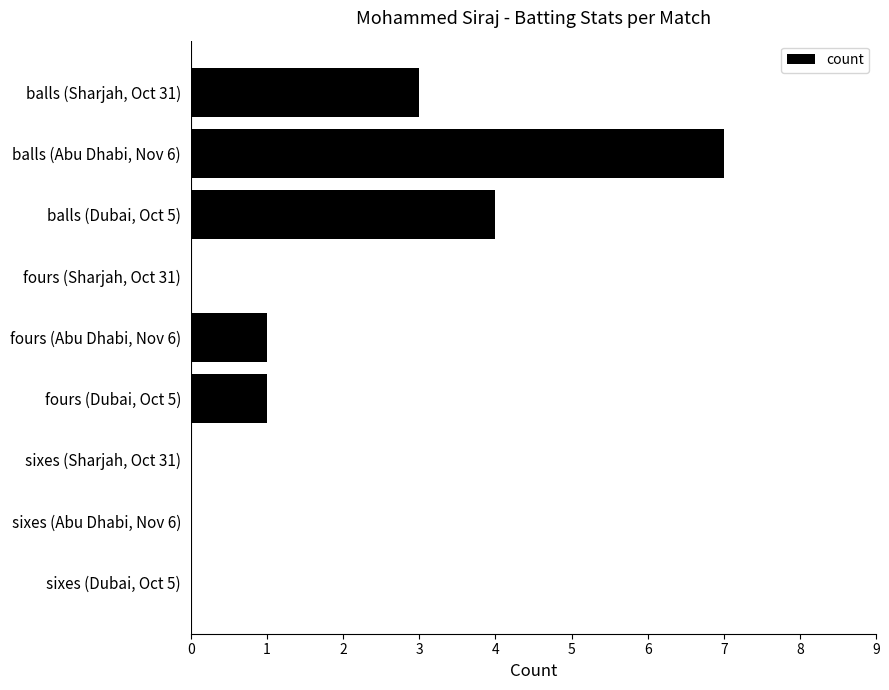

How many series are shown in this chart?

1